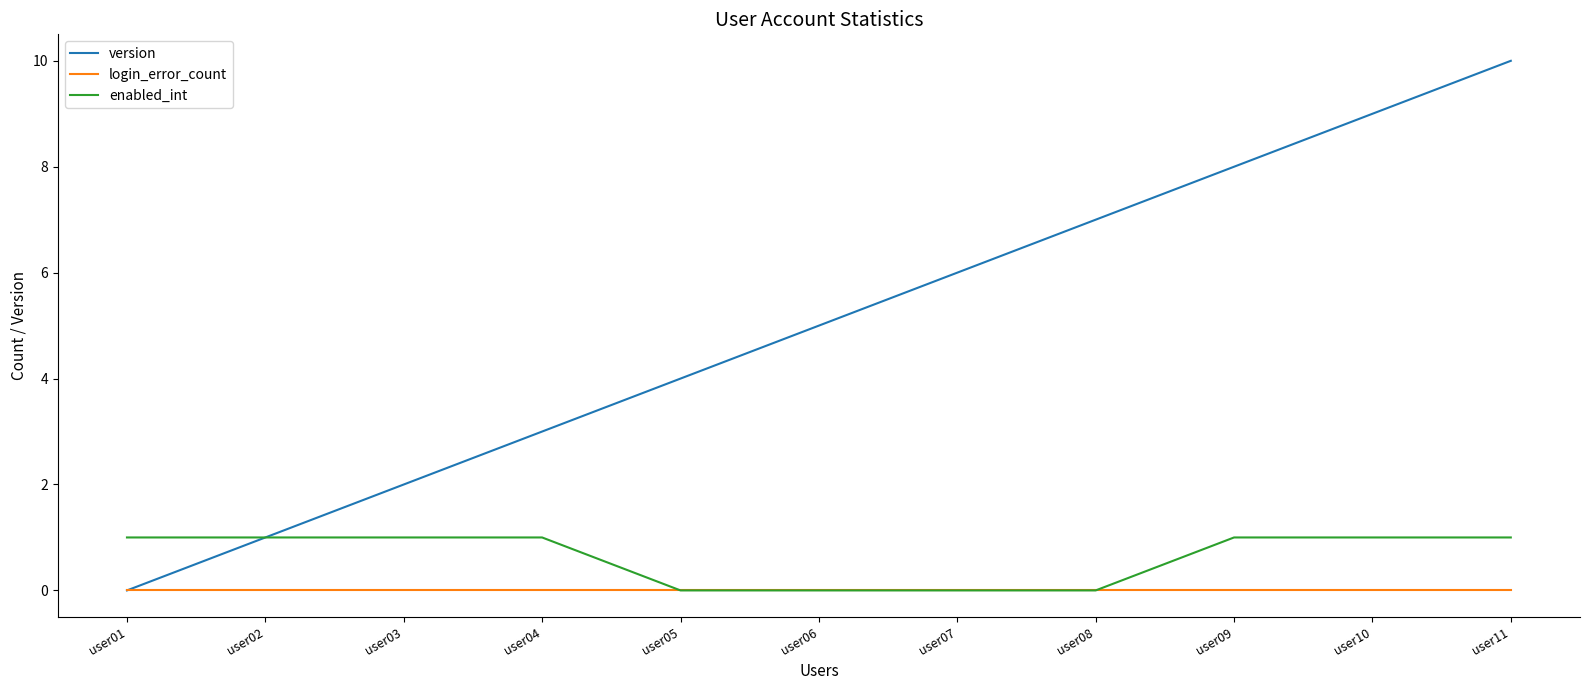

Is the value of login_error_count at user10 greater than the value of version at user09?

No